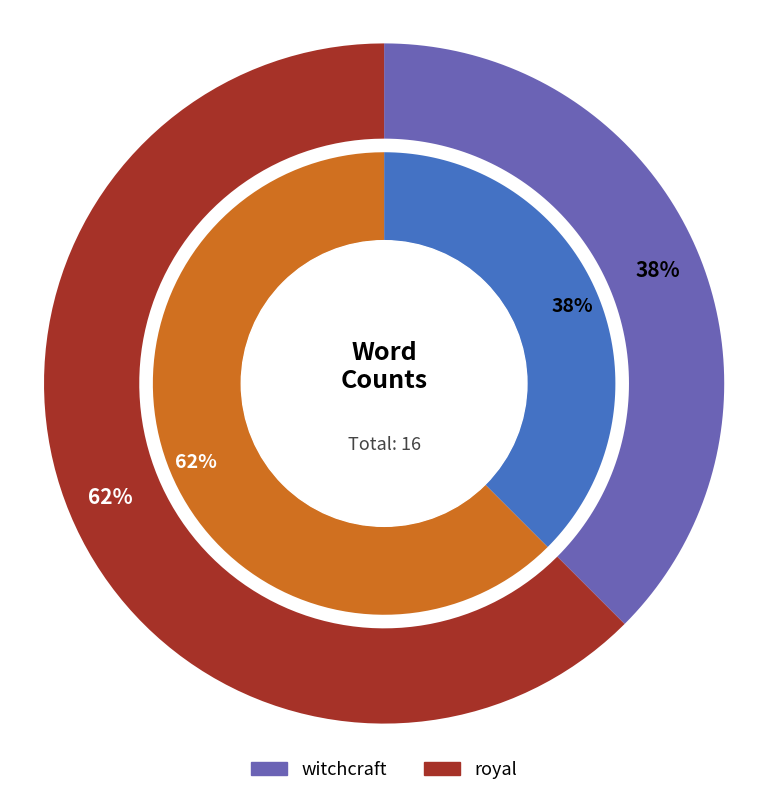

Count the number of slices in the pie.

2